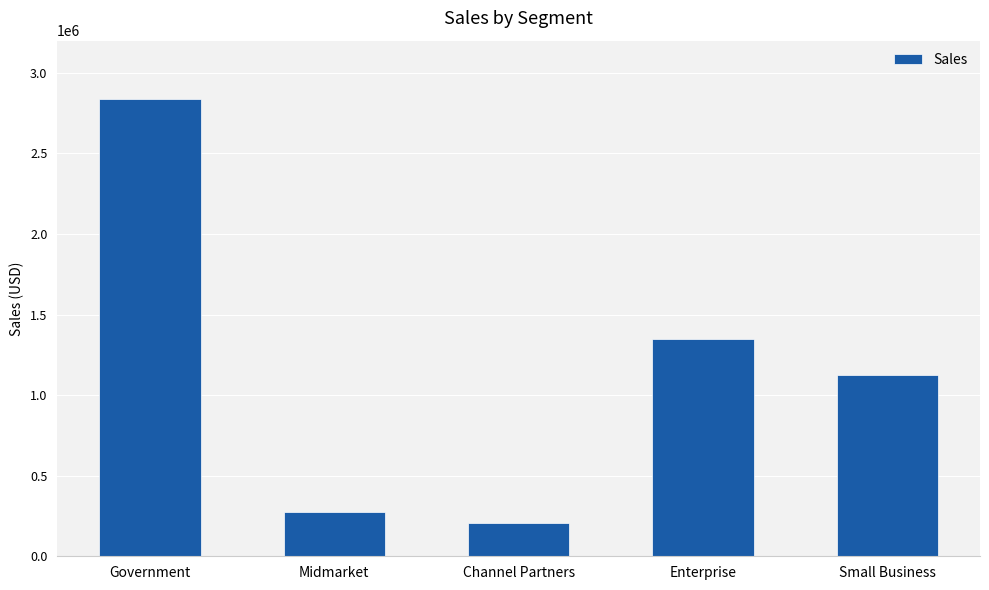

What is the change in value from Midmarket to Channel Partners?

-69102.0